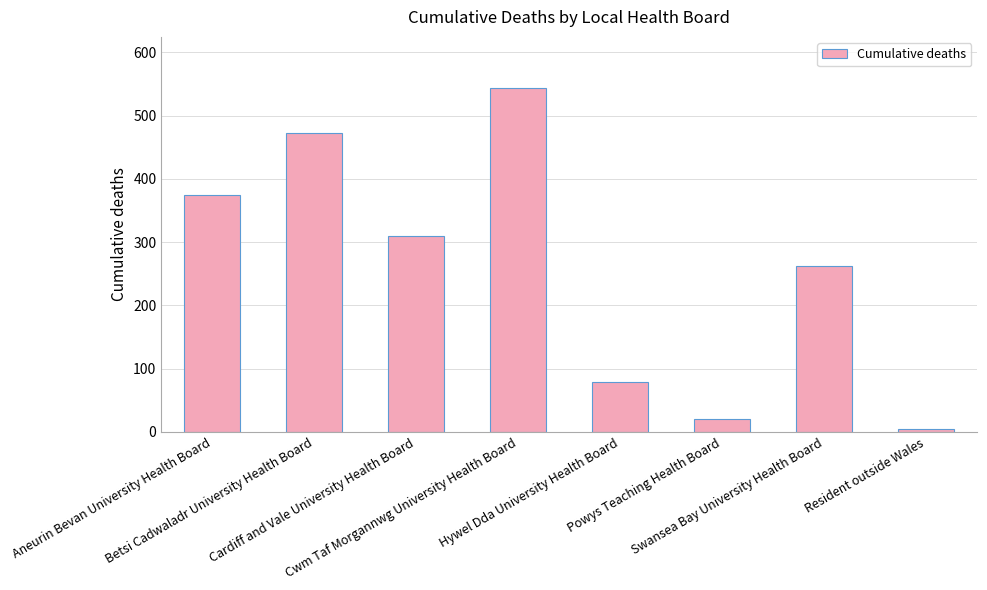

Count the values in the range 79 to 472.

5